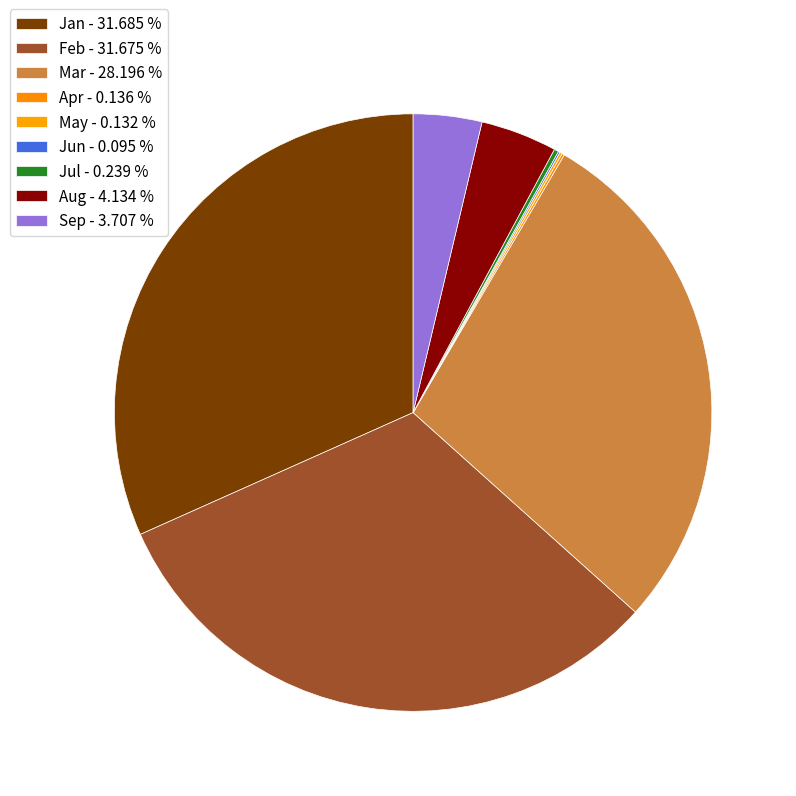

What percentage is the Sep slice, to the nearest percent?

4%